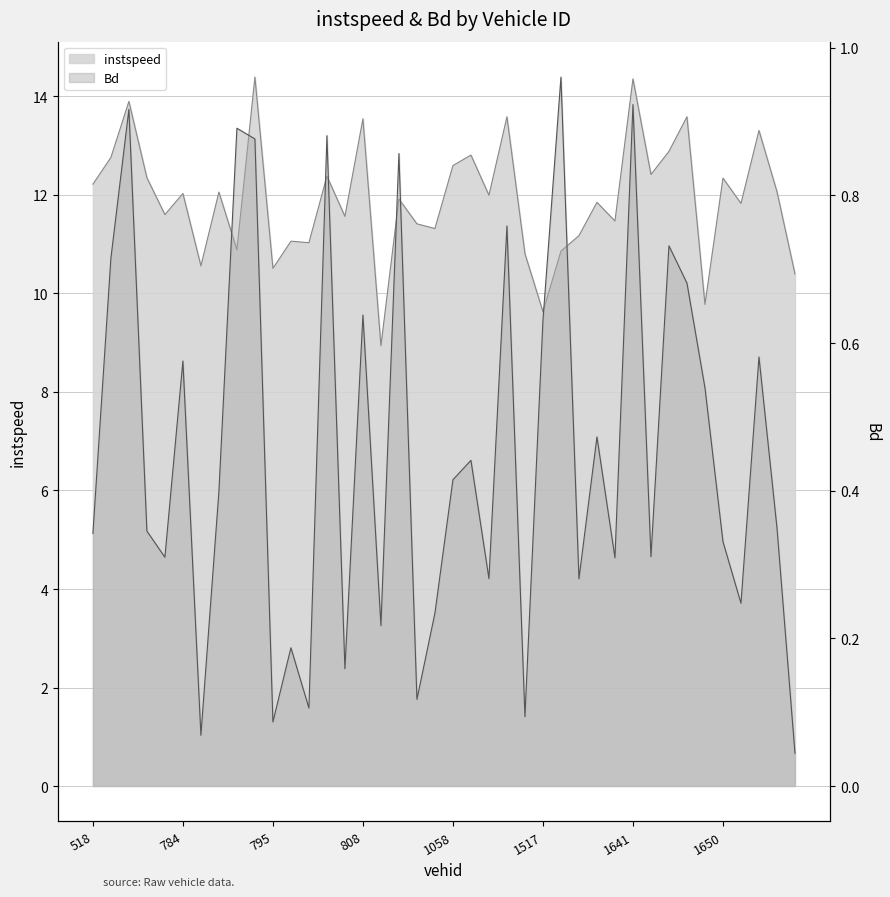

List the labels in order of instspeed value, smallest first.

809.0, 1517.0, 1648.0, 1657.0, 795.0, 787.0, 1514.0, 1519.0, 790.0, 804.0, 801.0, 1533.0, 1050.0, 1045.0, 1640.0, 807.0, 782.0, 1651.0, 1636.0, 811.0, 1060.0, 784.0, 789.0, 1655.0, 518.0, 1650.0, 549.0, 805.0, 1644.0, 1058.0, 529.0, 1059.0, 1646.0, 1653.0, 808.0, 1071.0, 1647.0, 538.0, 1641.0, 794.0